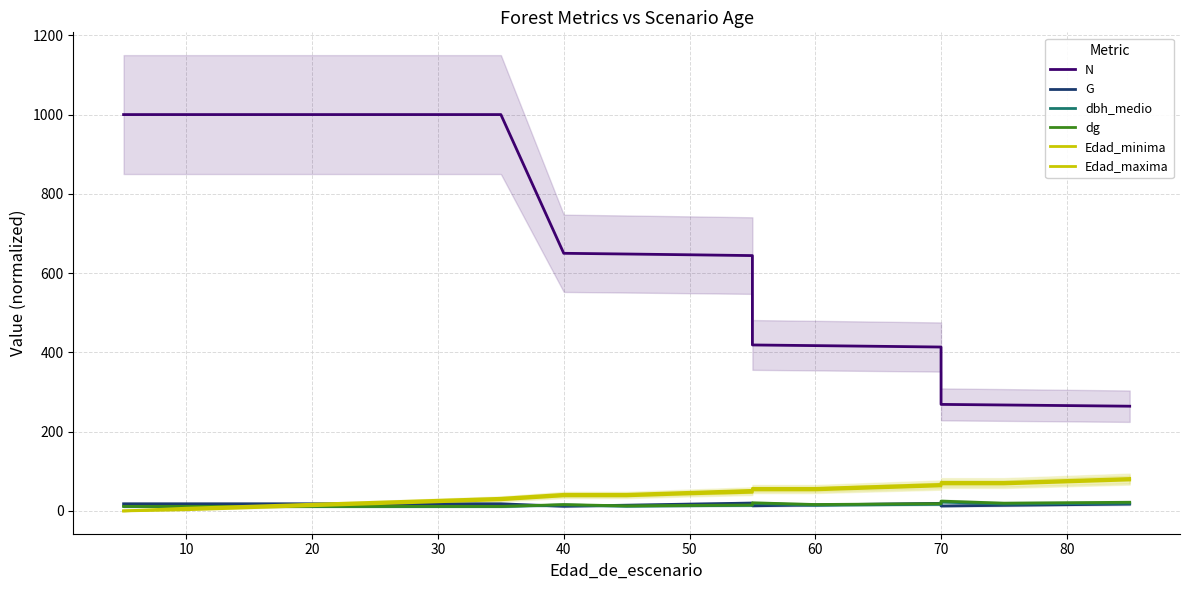

True or false: Edad_minima has more than 0 interior local peaks.

False